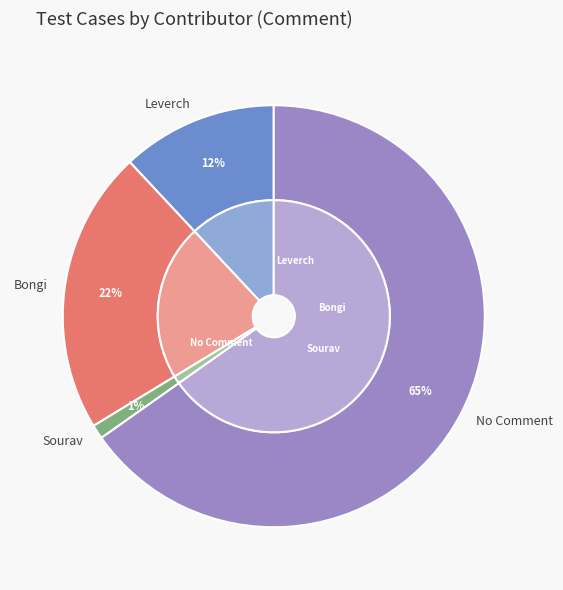

Between Sourav and Bongi, which is larger?

Bongi